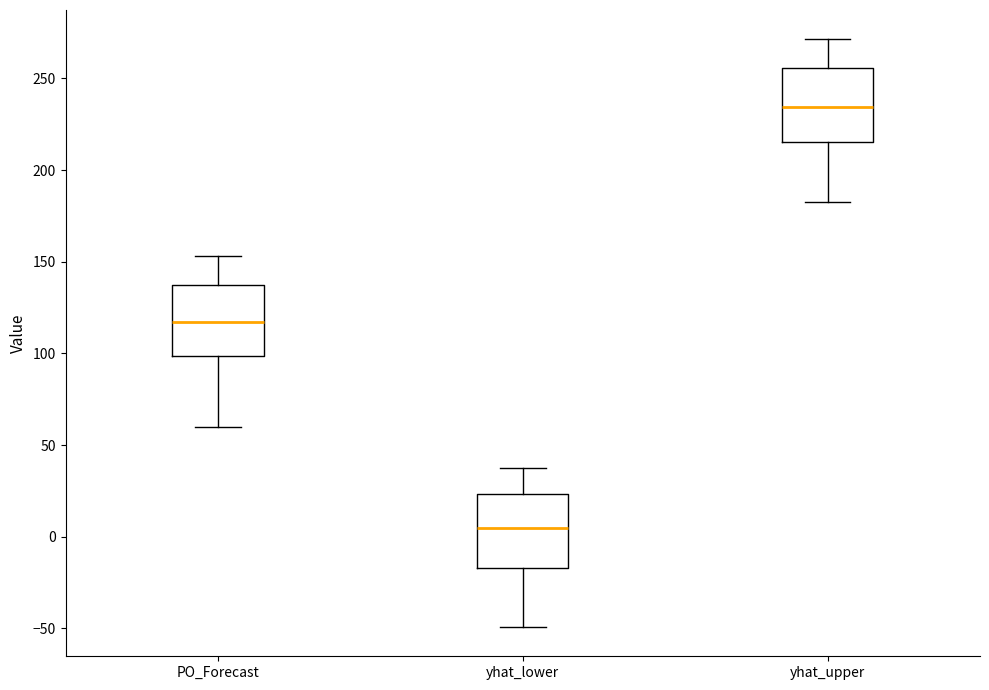

Where does the median line of the box for yhat_upper sit on the y-axis? The values are not printed on the chart, so give them approximately, as read against the axis.

235